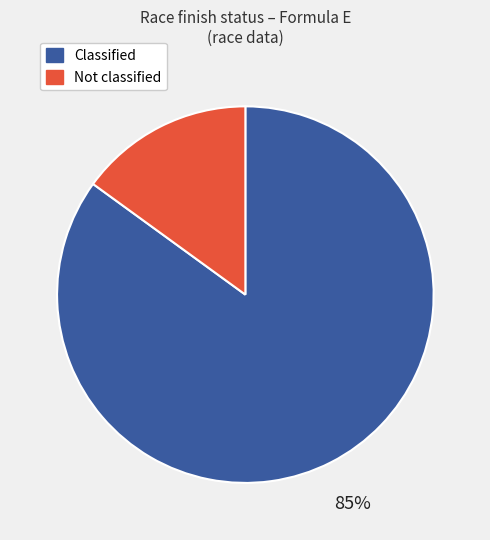

Do Not classified and Classified together represent more than half of the pie?

Yes